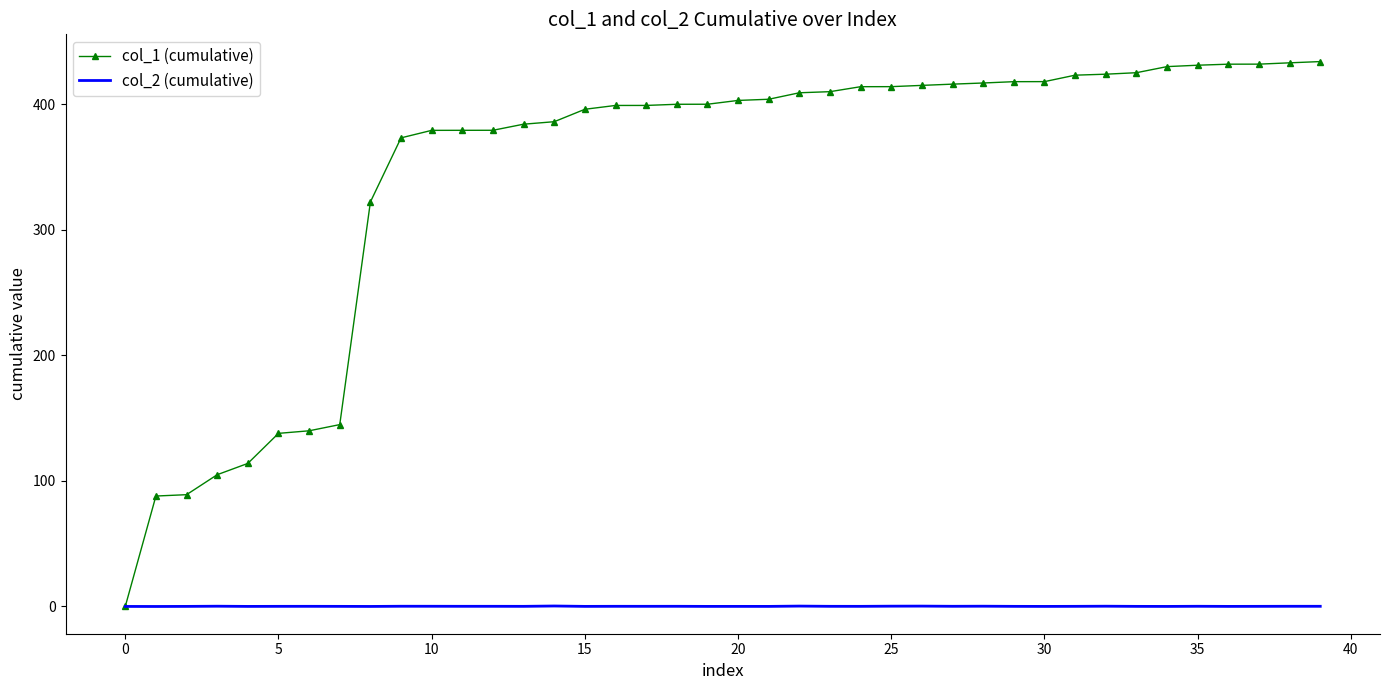

What is the average value of the col_2 (cumulative) series?

0.1